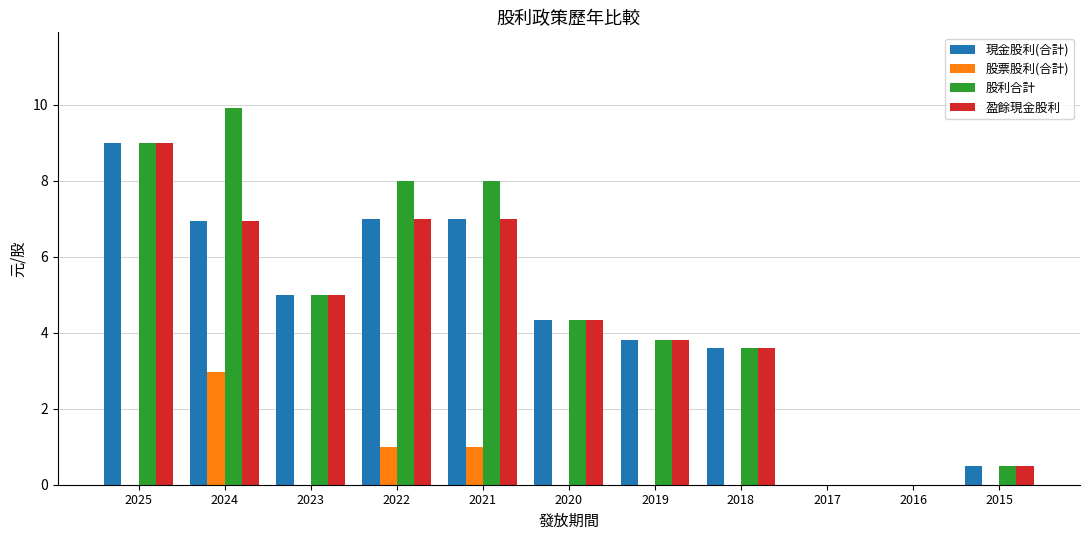

Are the bars horizontal?

No